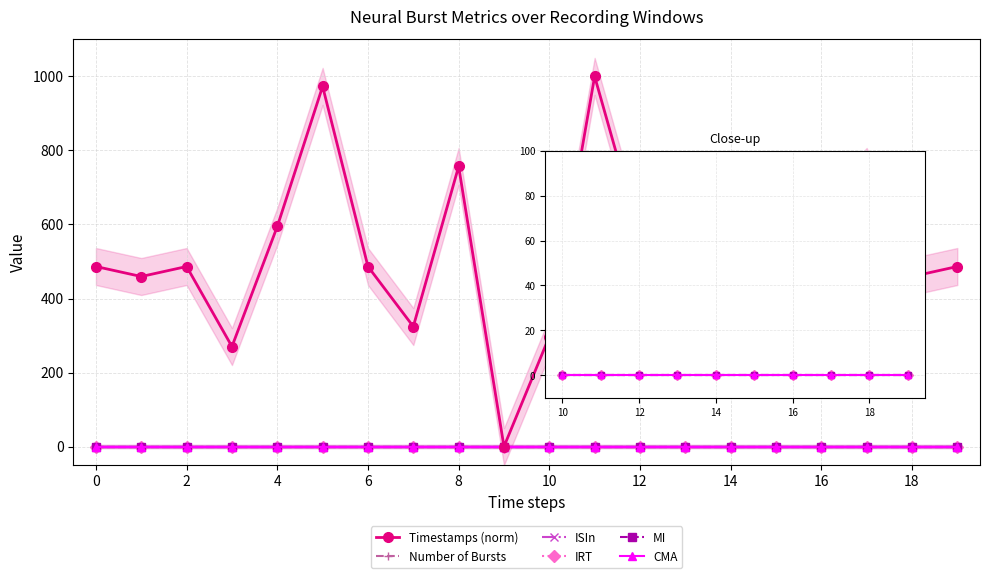

True or false: Timestamps (norm) and ISIn cross at least once.

False